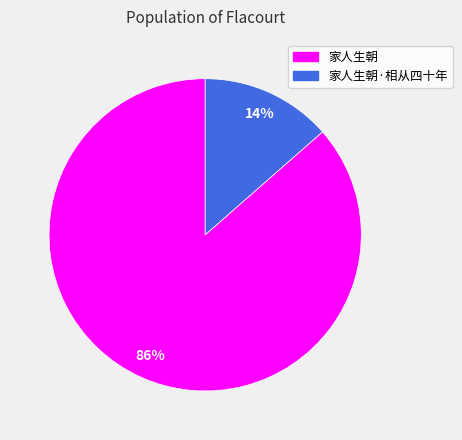

Do 家人生朝·相从四十年 and 家人生朝 together represent more than half of the pie?

Yes